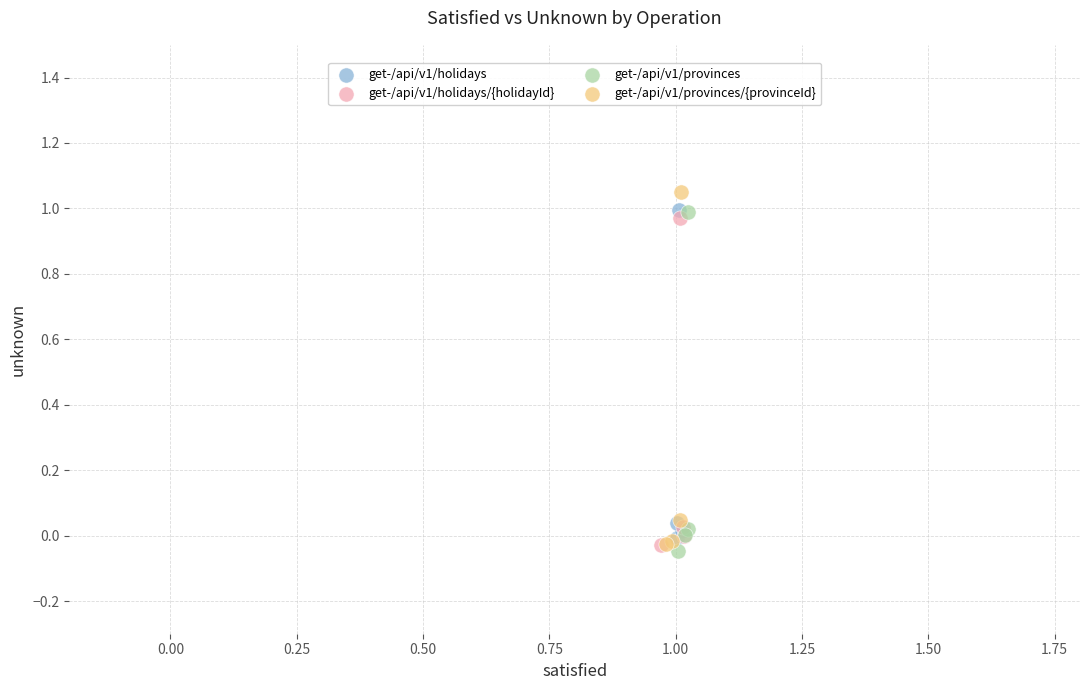

What are all the series names shown in the legend?

get-/api/v1/holidays, get-/api/v1/holidays/{holidayId}, get-/api/v1/provinces, get-/api/v1/provinces/{provinceId}